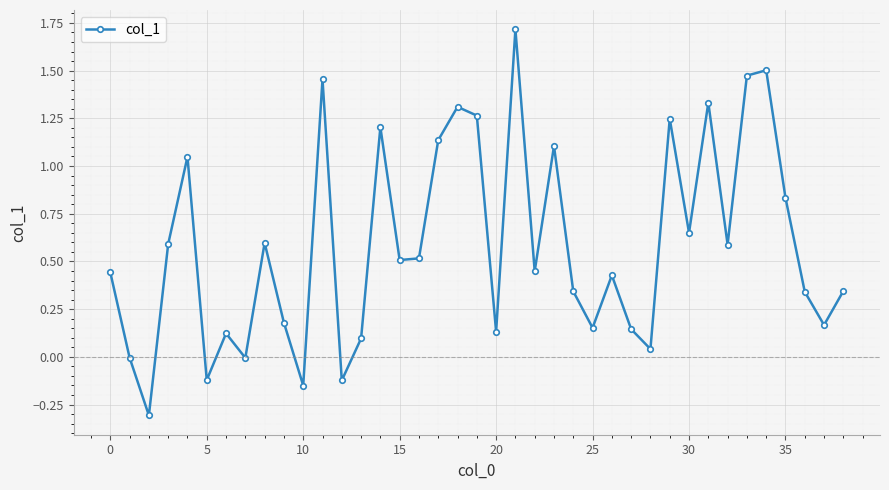

What is the difference between the second highest and second lowest values?

1.7